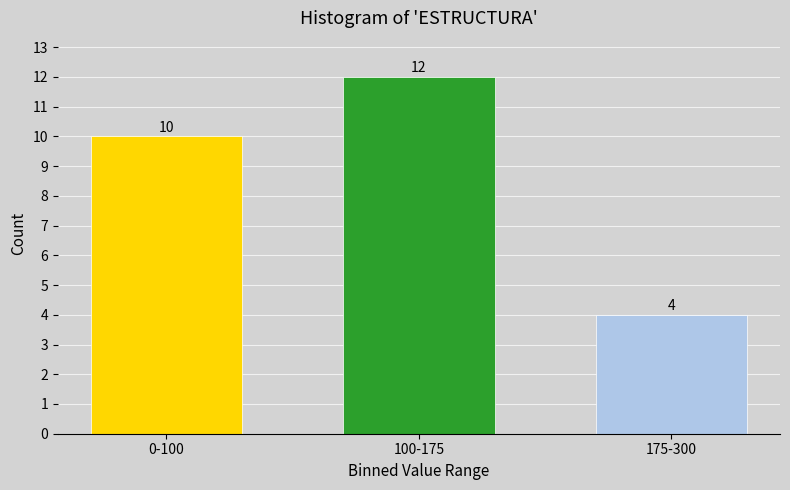

Reading left to right, extract all data points from this chart.

10	12	4